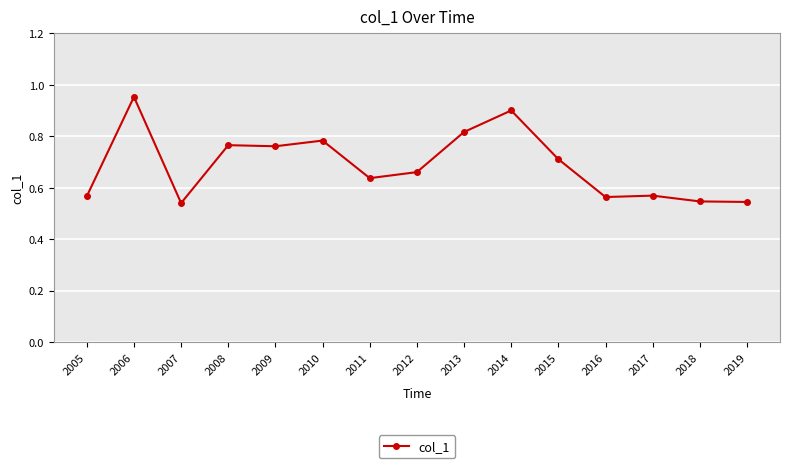

At which category does the data reach its first local valley?

2007